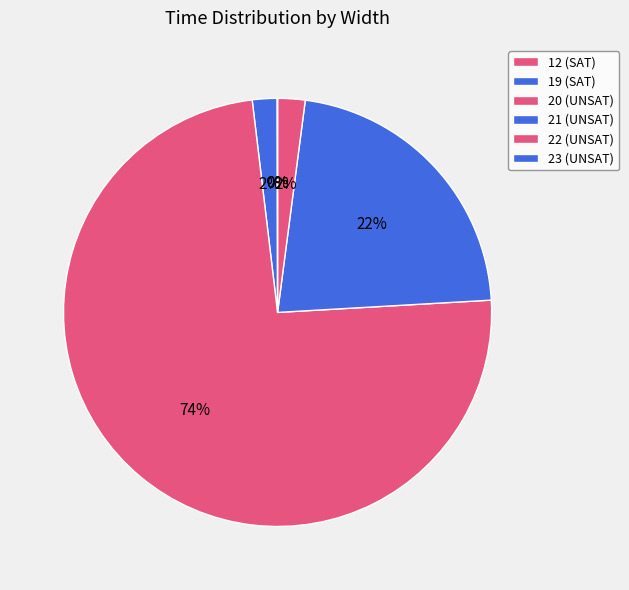

Rank the categories by value from highest to lowest.

20 (UNSAT), 21 (UNSAT), 22 (UNSAT), 19 (SAT), 12 (SAT), 23 (UNSAT)